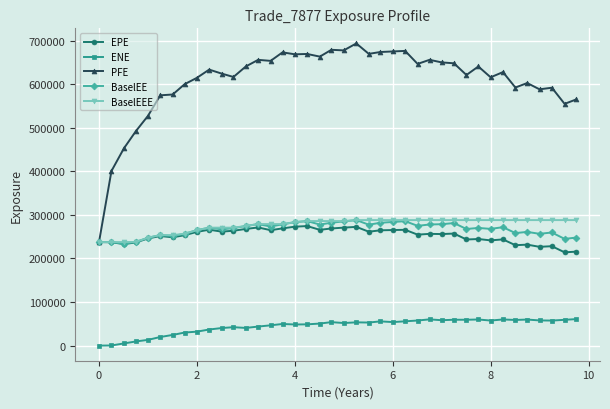

Which series has the largest range (max minus min)?

PFE